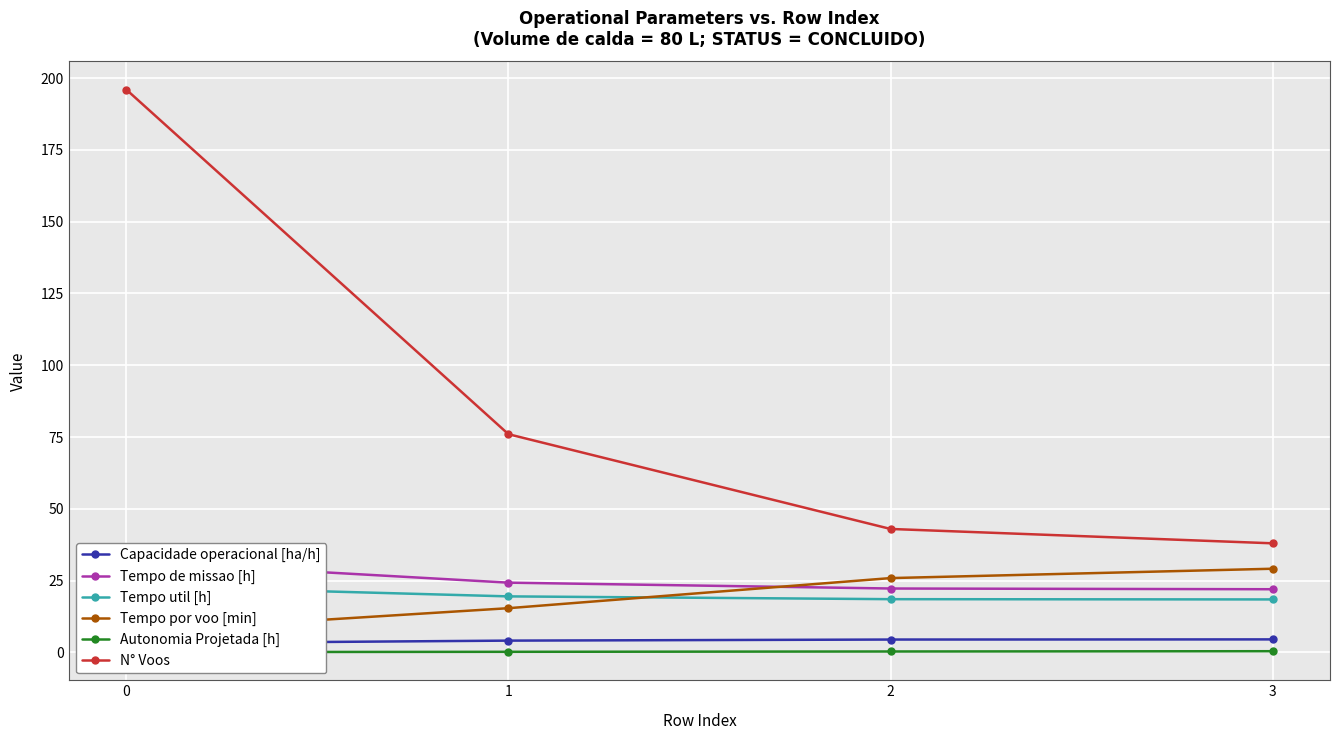

At 0, list the series in order from largest to smallest.

N° Voos, Tempo de missao [h], Tempo util [h], Tempo por voo [min], Capacidade operacional [ha/h], Autonomia Projetada [h]